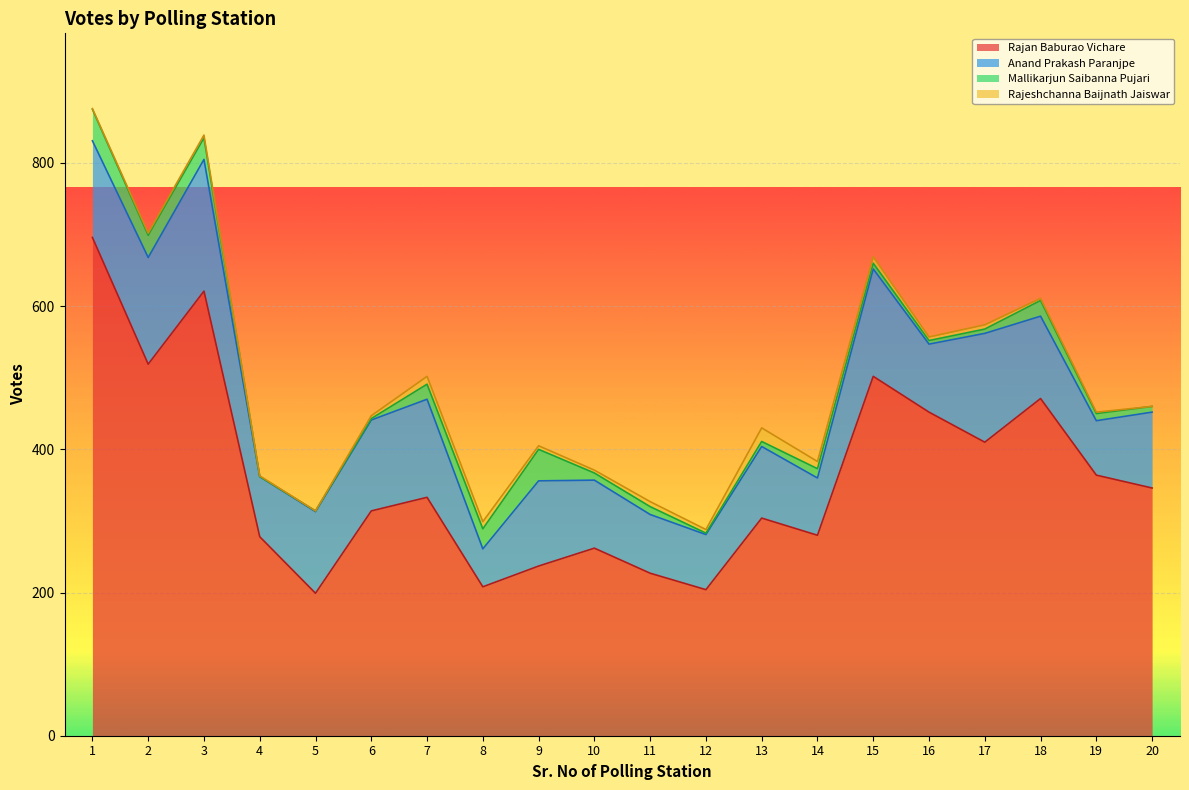

Count the number of categories in the chart.

20